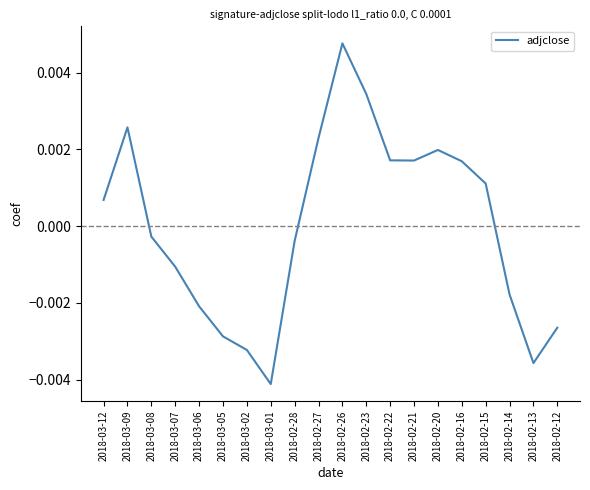

How many positive values are there?

10